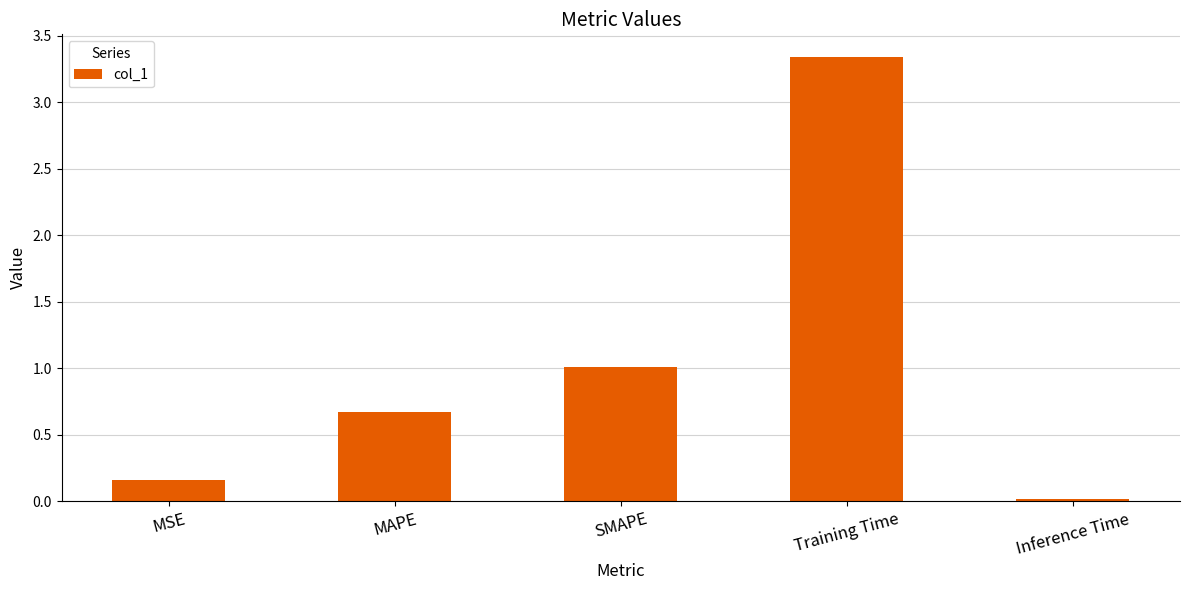

The chart shows a value of 0.2 at MAPE. True or false?

False